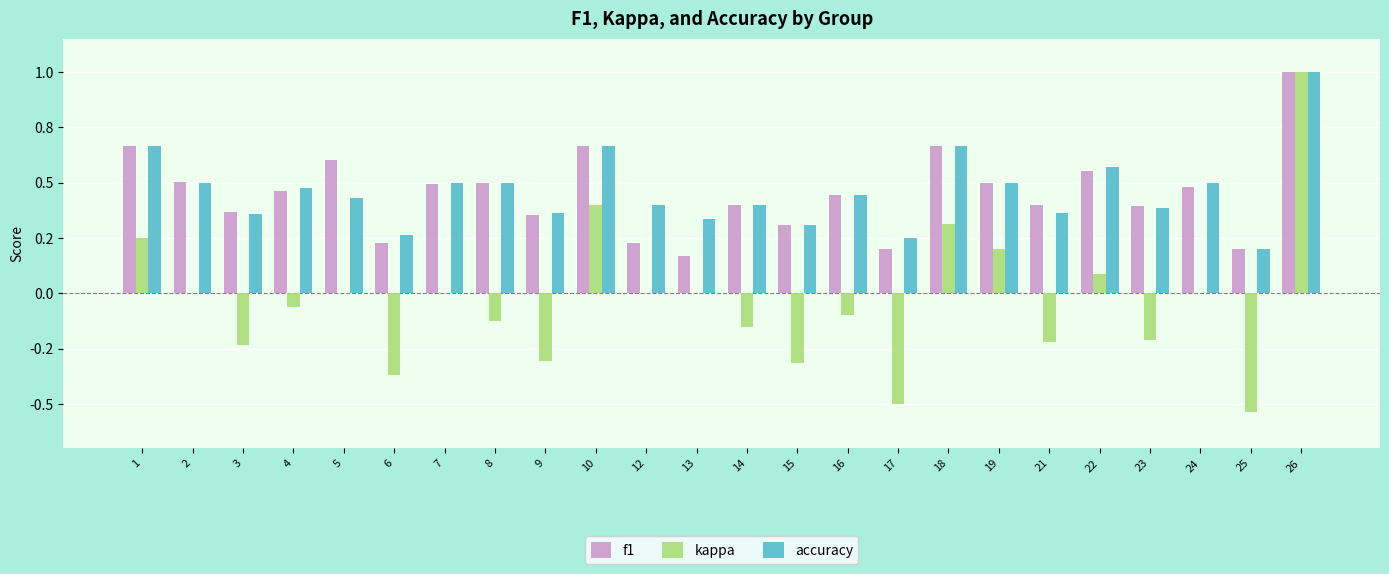

What is the difference between the second highest and minimum values in the kappa series?

0.9